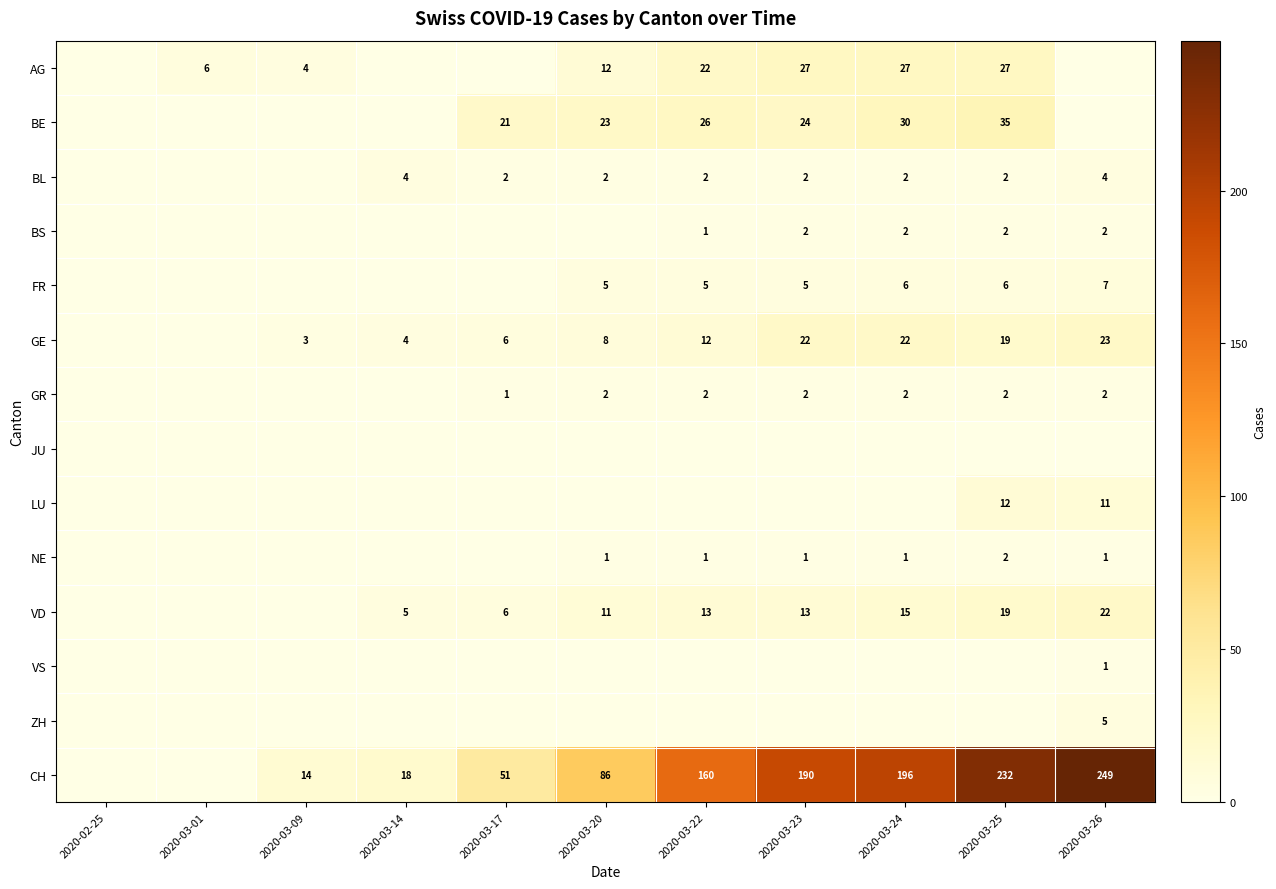

Is it true that GE equals 22 at 2020-03-24?

True